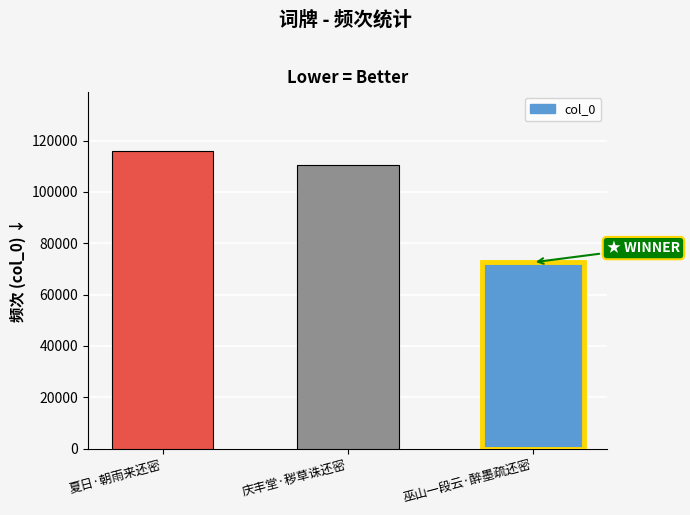

Rank the categories by value from highest to lowest.

夏日·朝雨来还密, 庆丰堂·秽草诛还密, 巫山一段云·醉墨疏还密